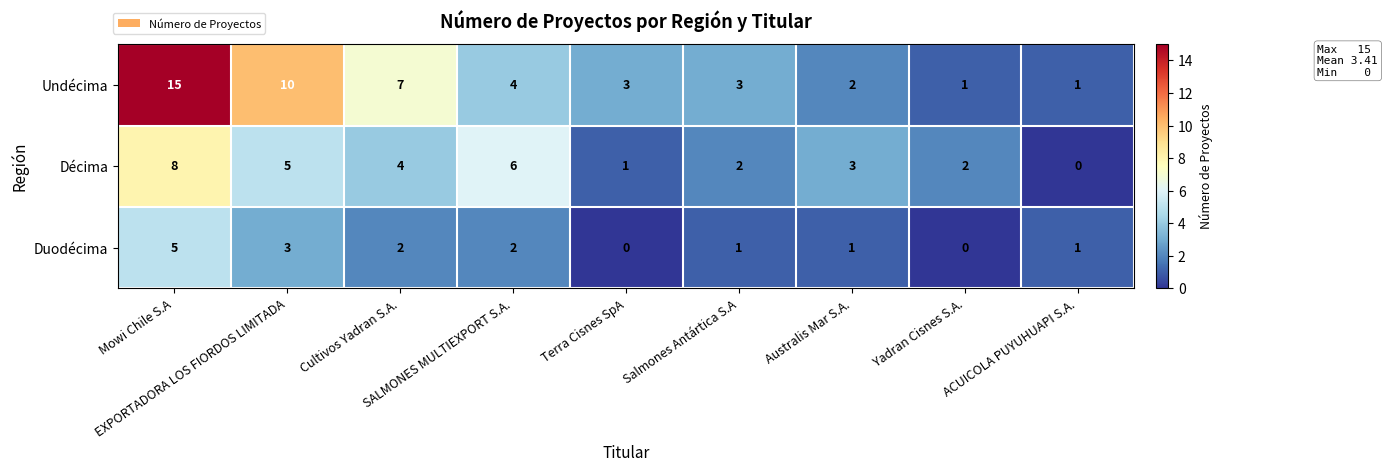

Which series has the widest spread of values?

Undécima